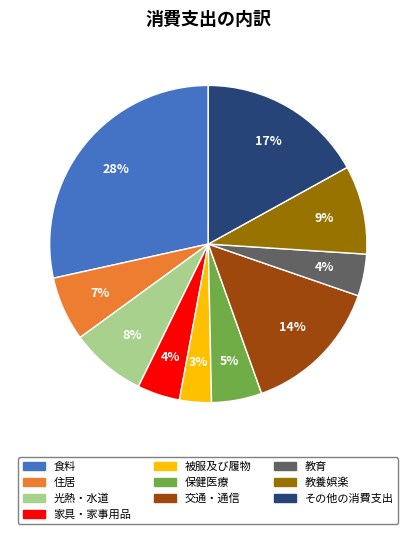

Between 食料 and 家具・家事用品, which is larger?

食料